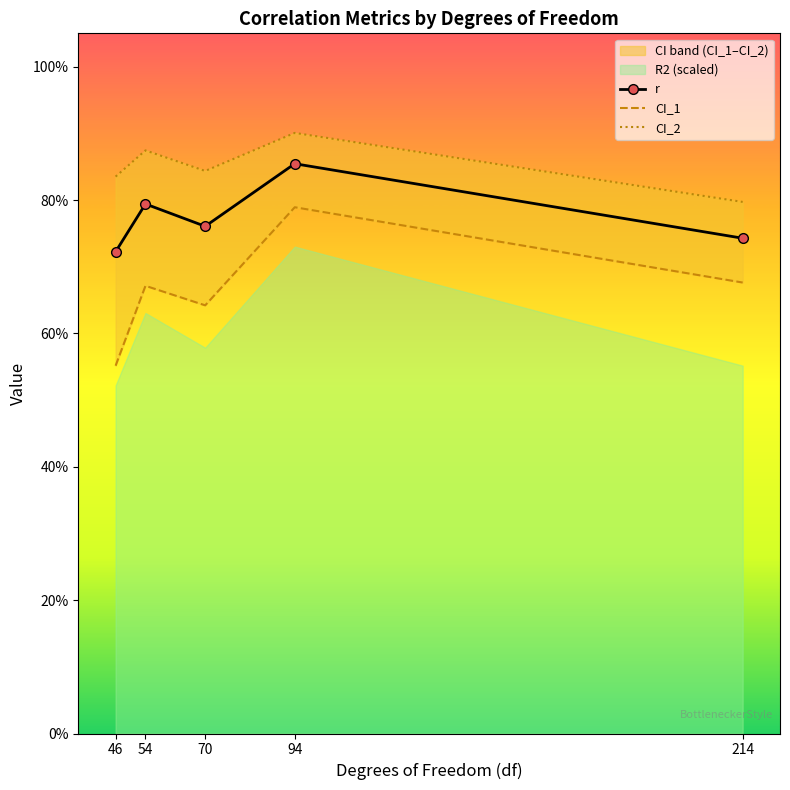

True or false: r has a value of 0.7 at 214.

True